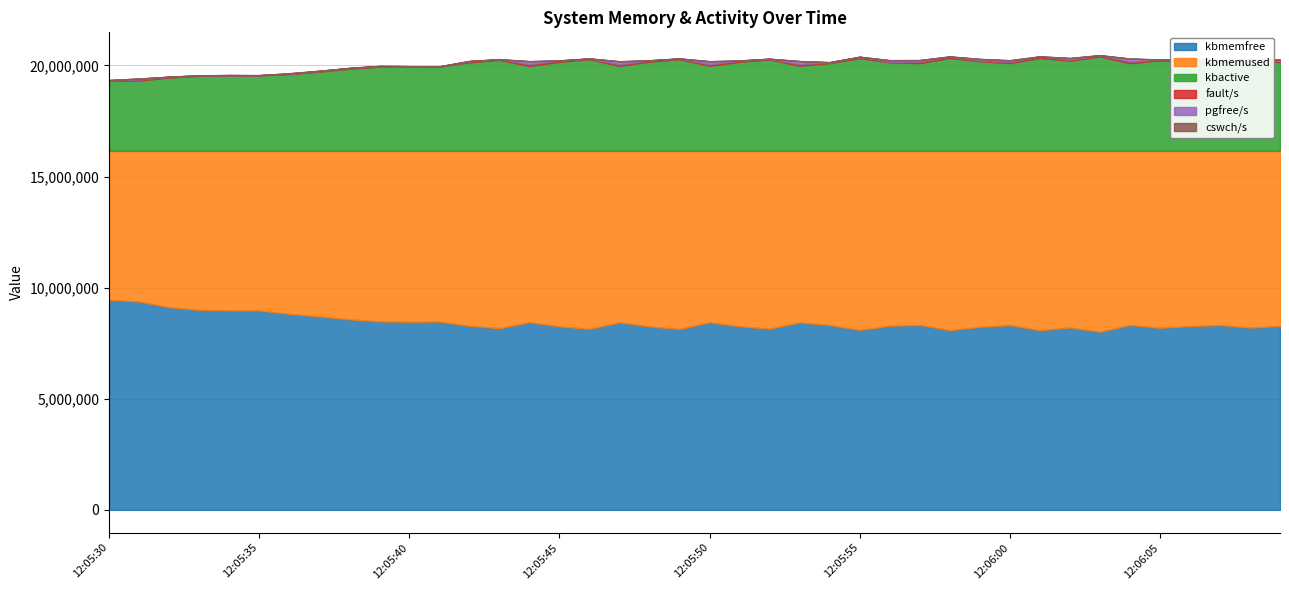

Rank the series by their maximum value, from lowest to highest.

cswch/s, fault/s, pgfree/s, kbactive, kbmemused, kbmemfree